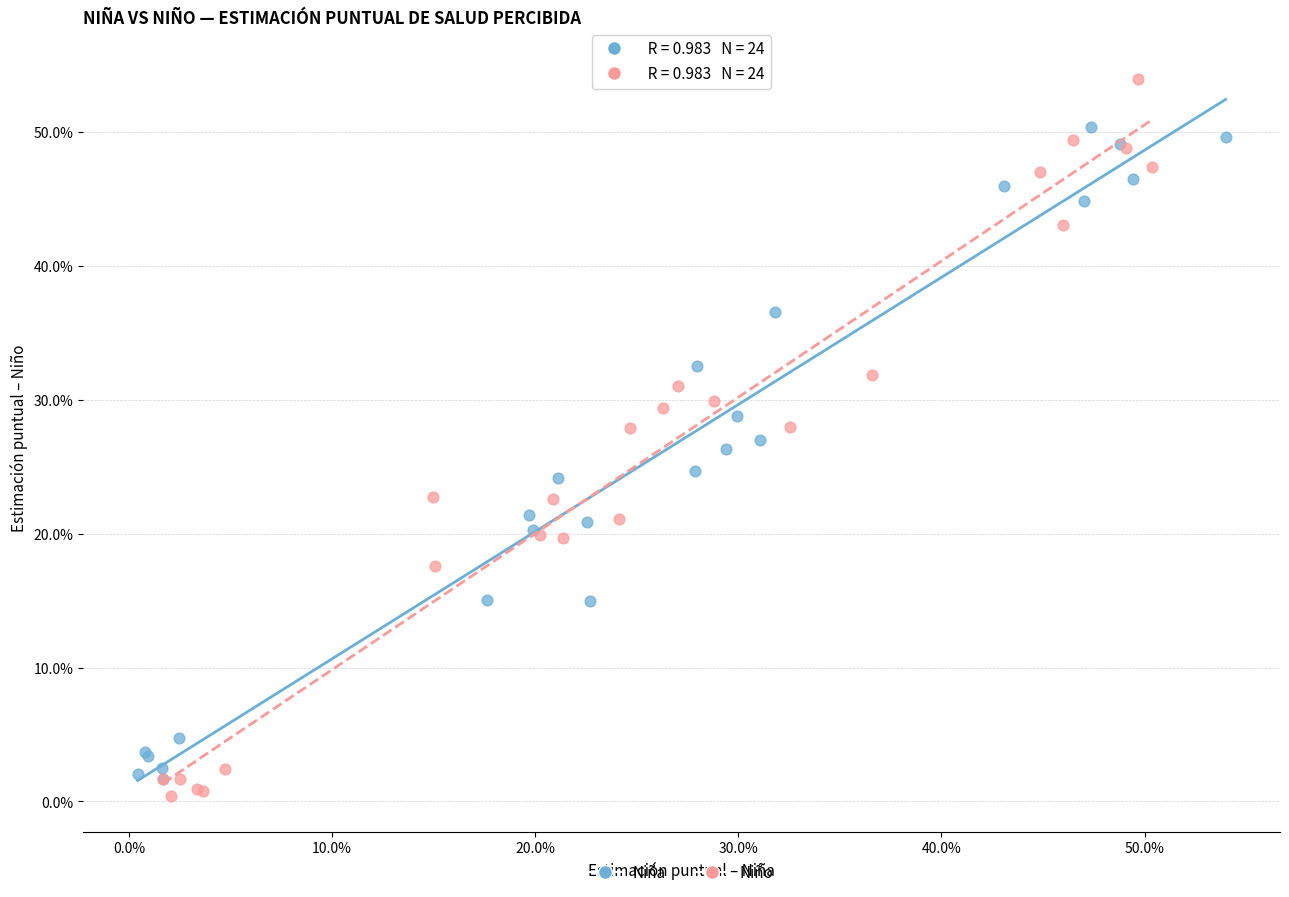

Which series reaches the maximum Y coordinate?

Niño